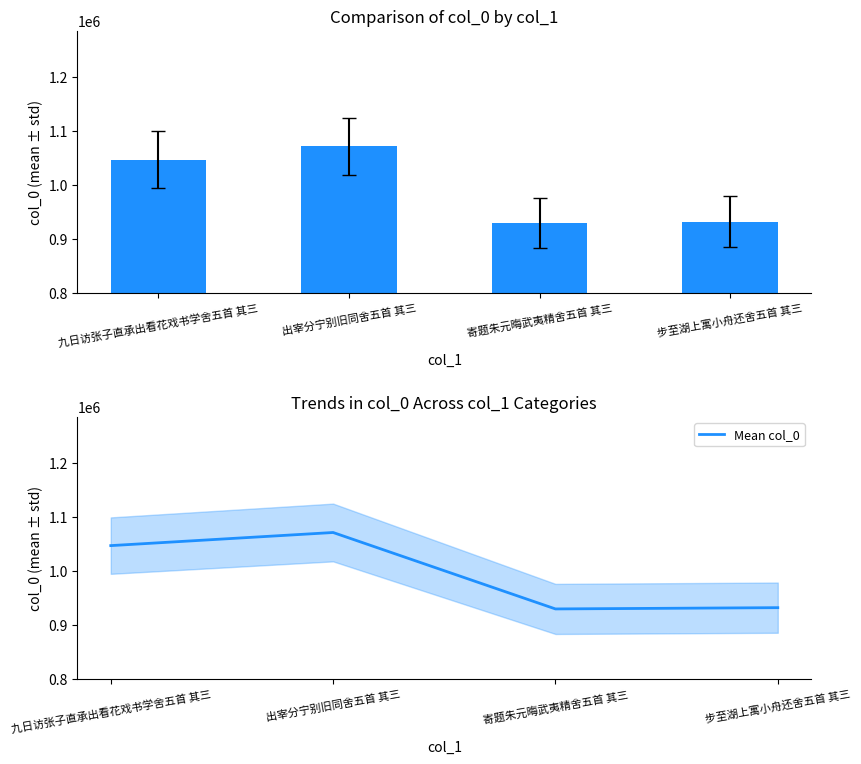

Does the chart contain any negative values?

No